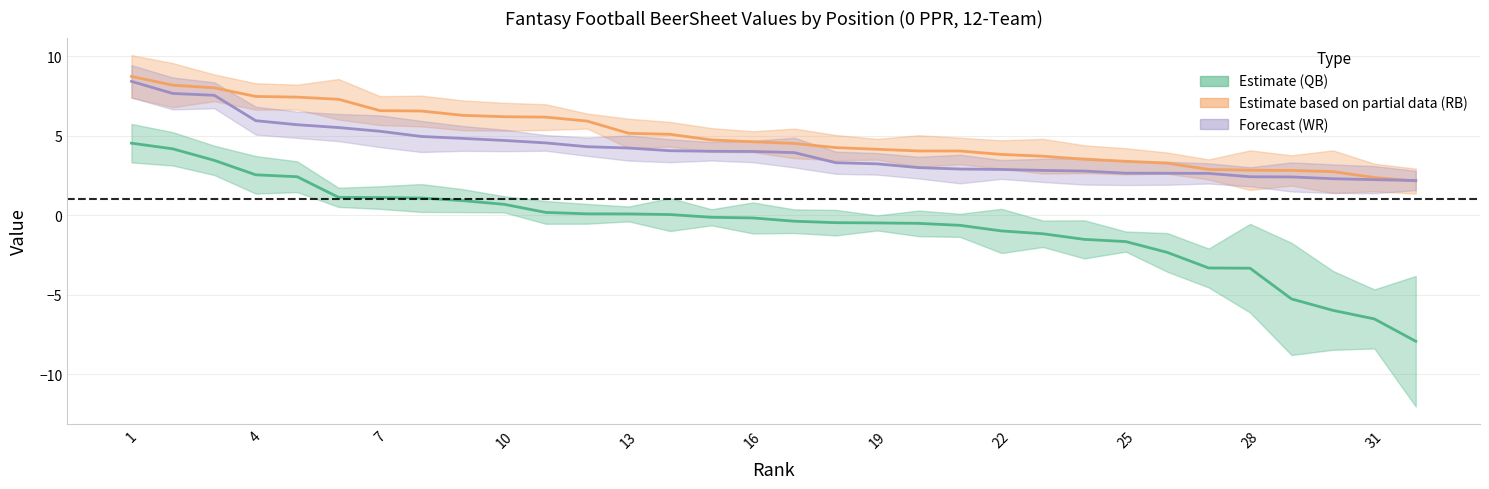

Between 14 and 24, which series saw the biggest shift?

RB_val